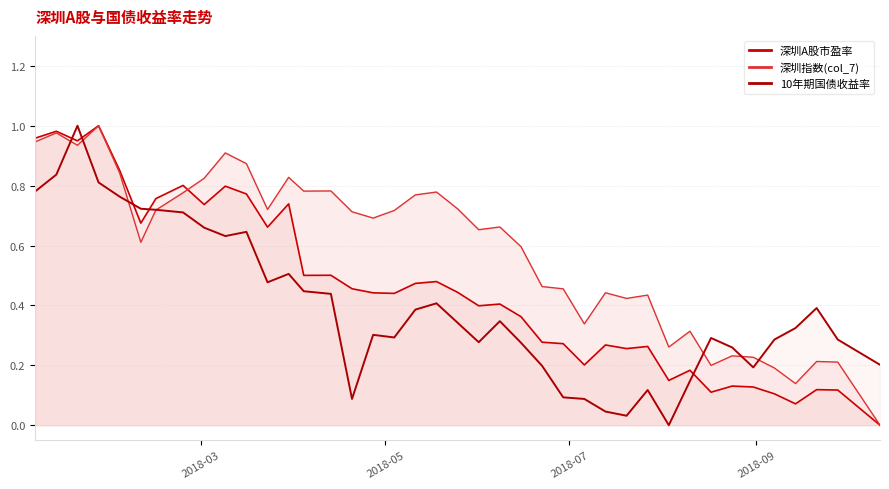

Does the chart display data point markers on the line(s)?

No